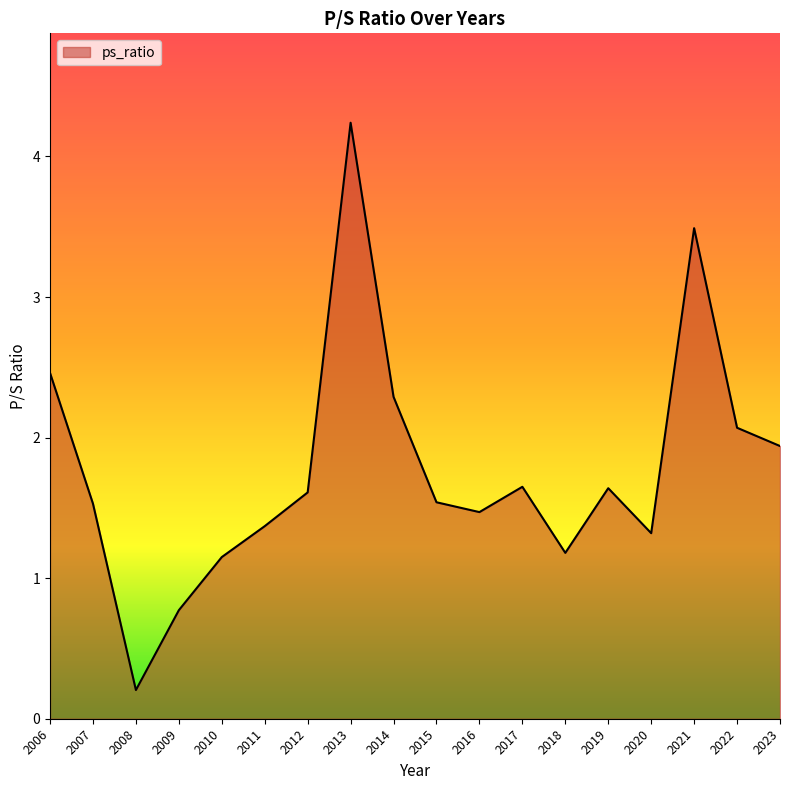

What is the change in value from 2018 to 2021?

+2.3